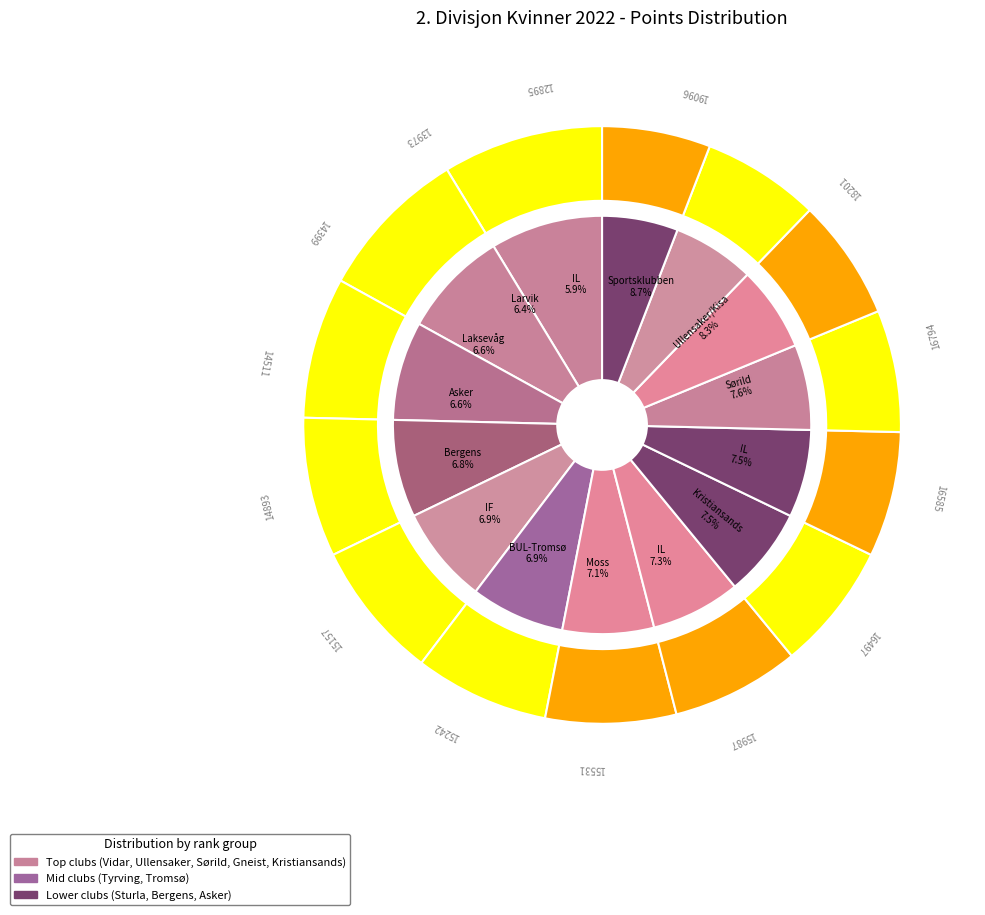

To the nearest percent, what is the combined percentage of BUL-Tromsø Friidrett and IL Gneist?

14%